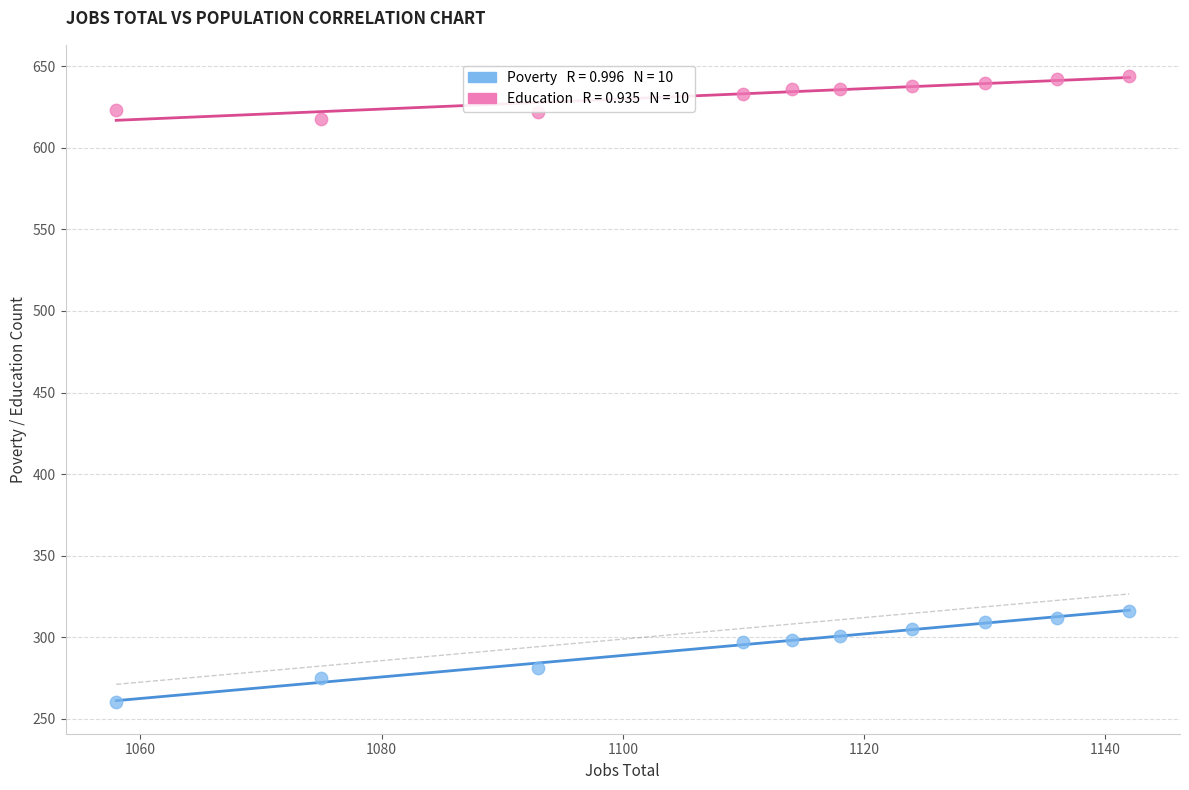

Across all data points, what is the range of Y values (max minus min)?

384